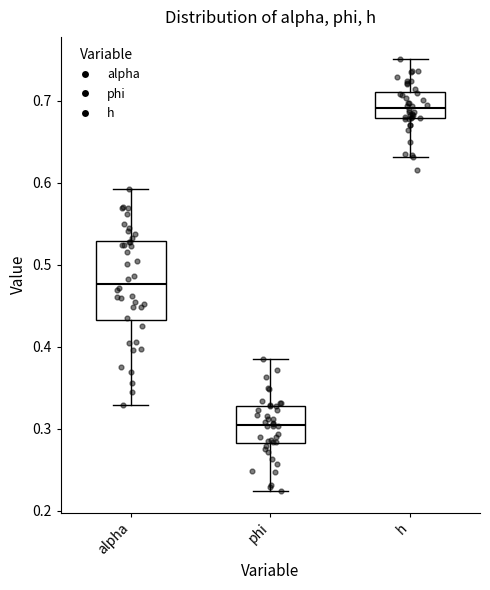

Which box is the tallest, from its lower edge to its upper edge?

alpha